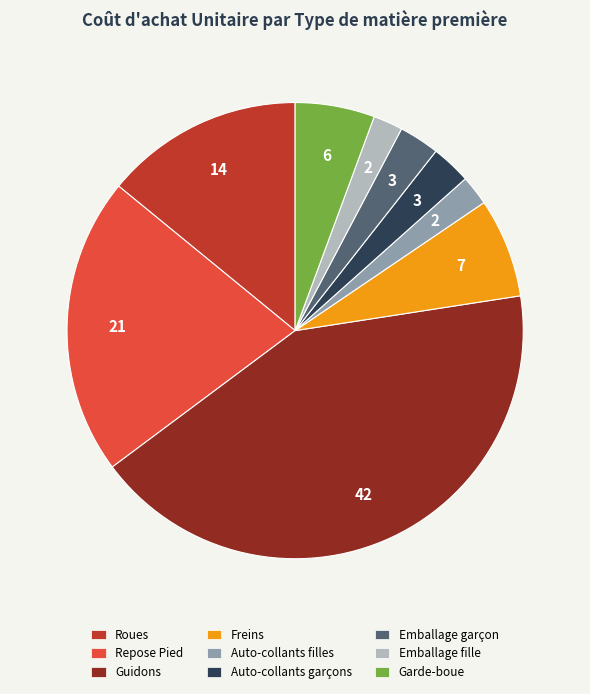

Is the sum of Guidons and Garde-boue greater than half?

No